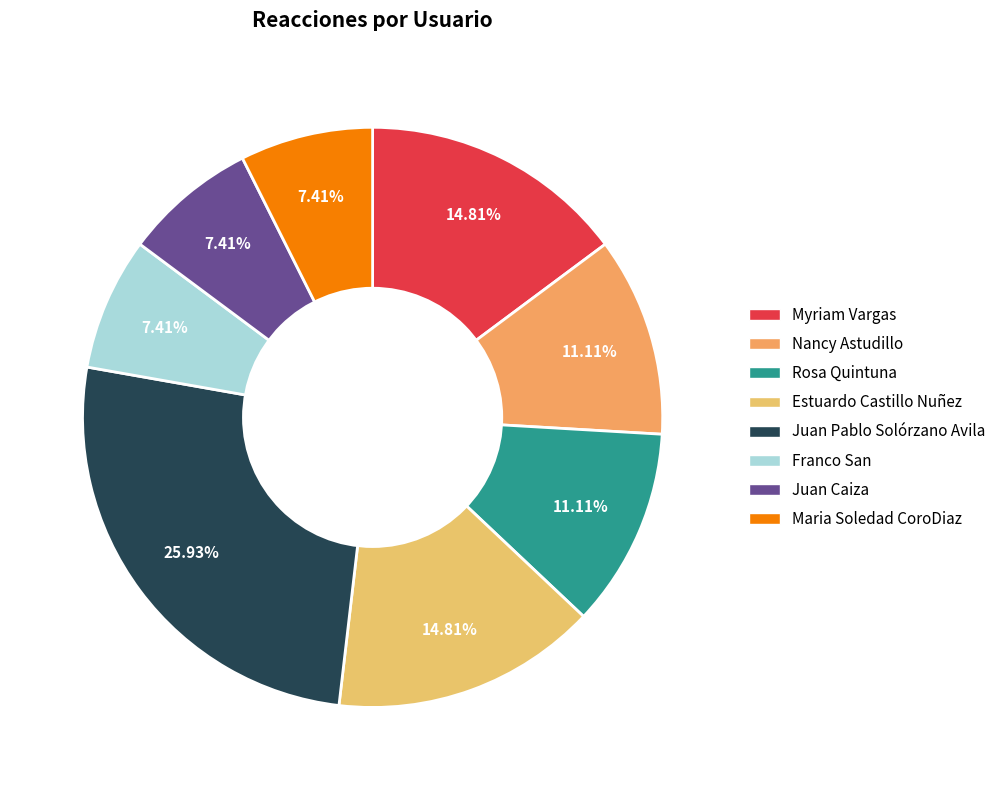

Rank the categories by value from lowest to highest.

Franco San, Juan Caiza, Maria Soledad CoroDiaz, Nancy Astudillo, Rosa Quintuna, Myriam Vargas, Estuardo Castillo Nuñez, Juan Pablo Solórzano Avila